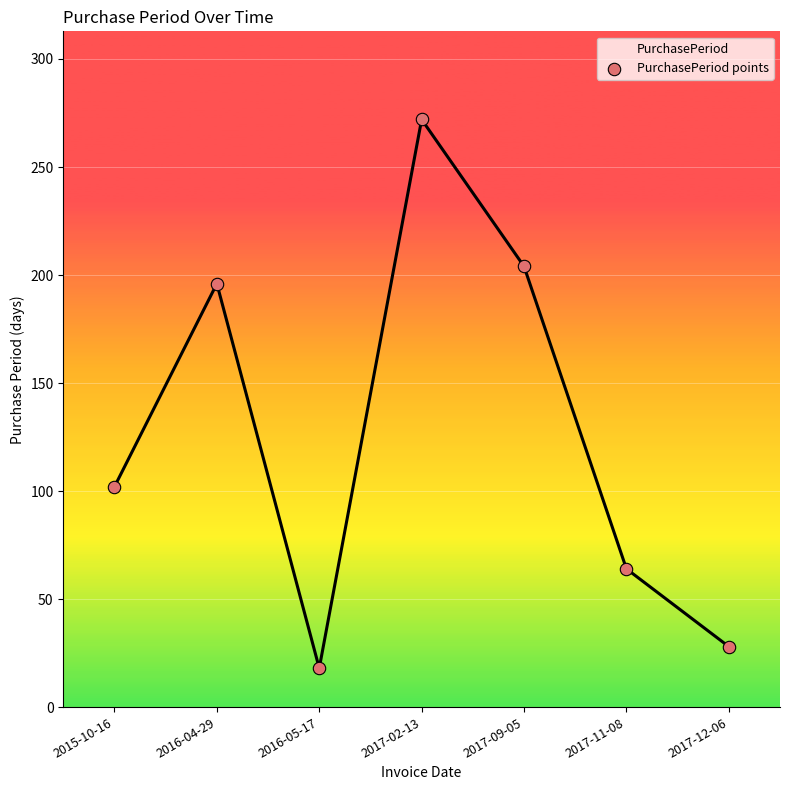

Between 2016-04-29 and 2017-09-05, which is larger?

2017-09-05